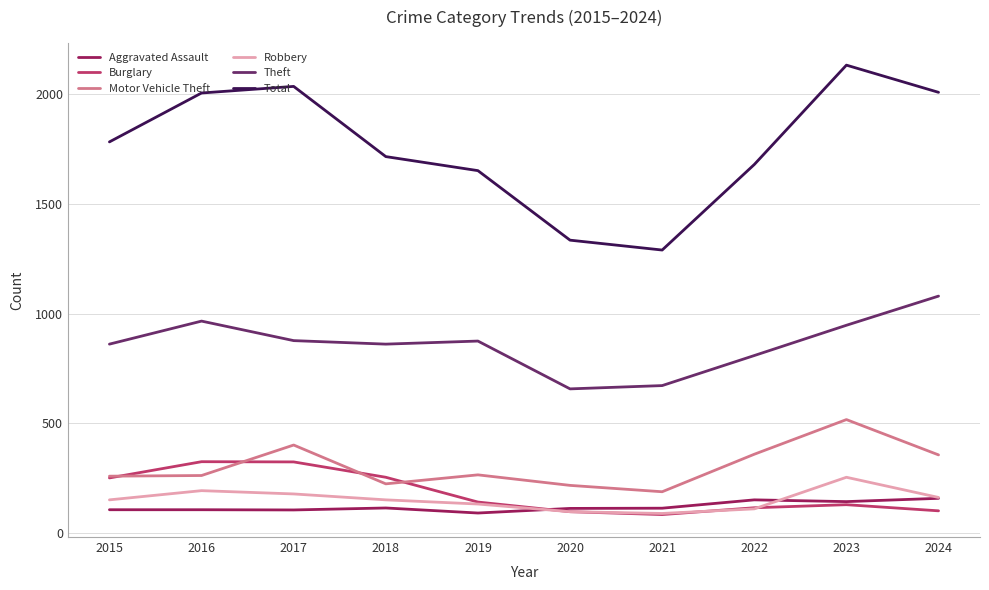

Count the number of categories in the chart.

10